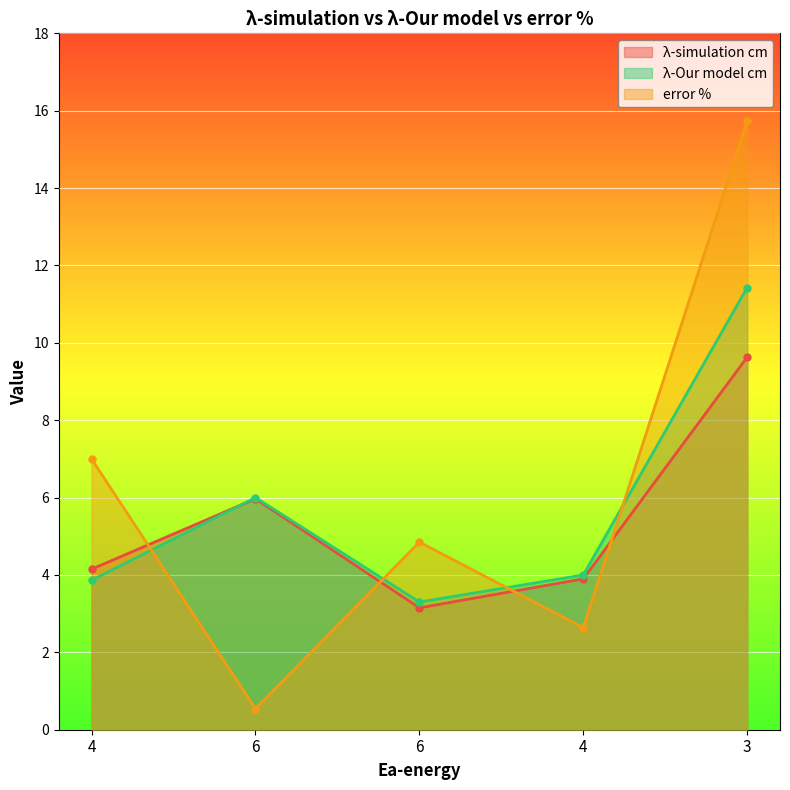

What is the difference between the second highest and second lowest values in the error % series?

4.4